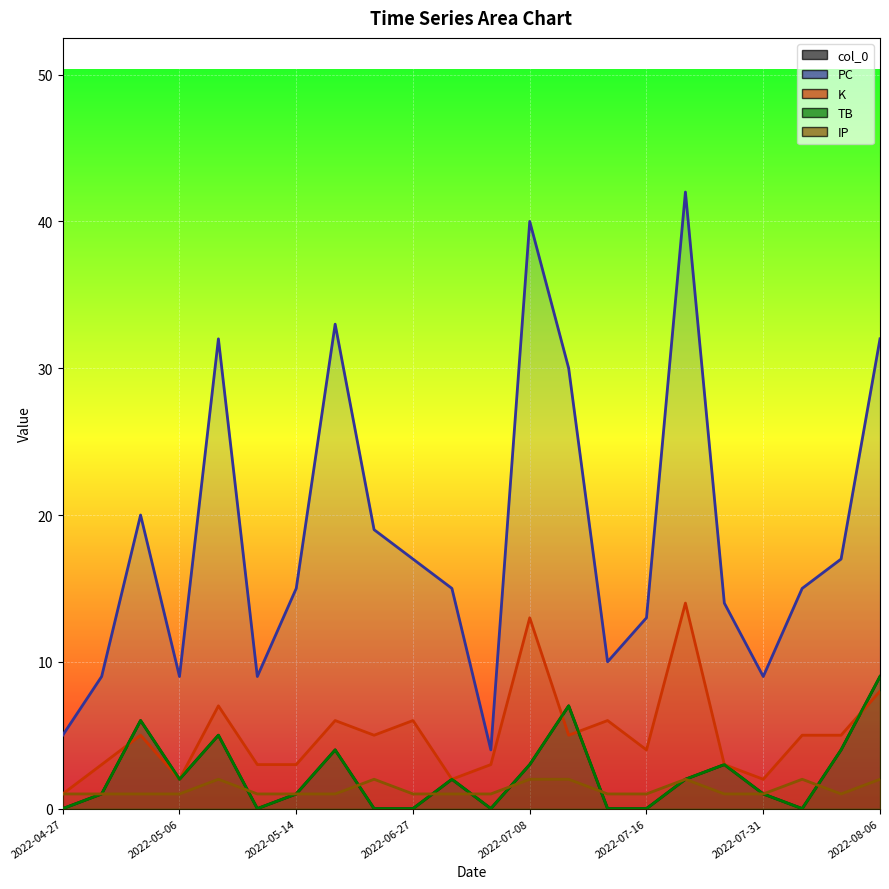

What is the total value across all series at 2022-07-16?

18